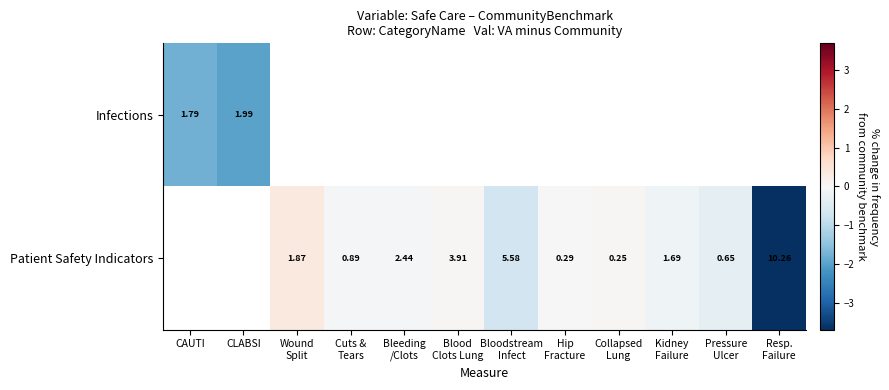

What value does the Infections series have at CLABSI?

-2.0